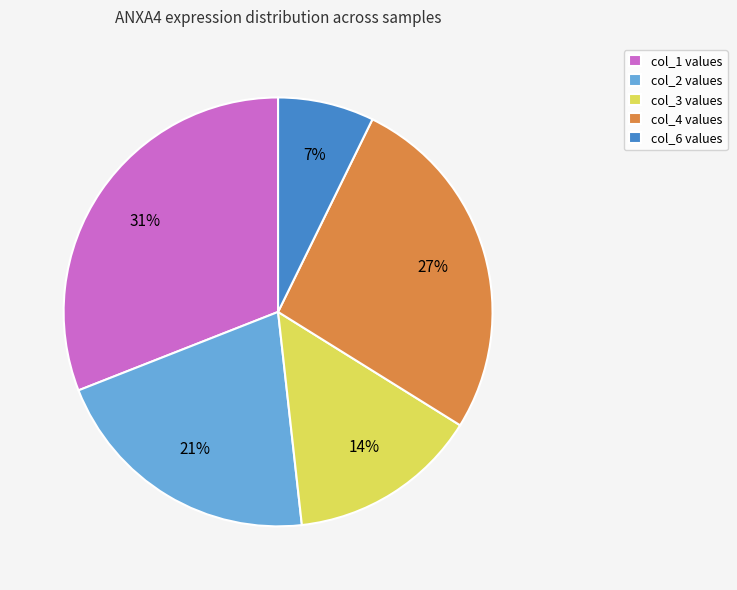

Which has a higher value, col_4 values or col_2 values?

col_4 values